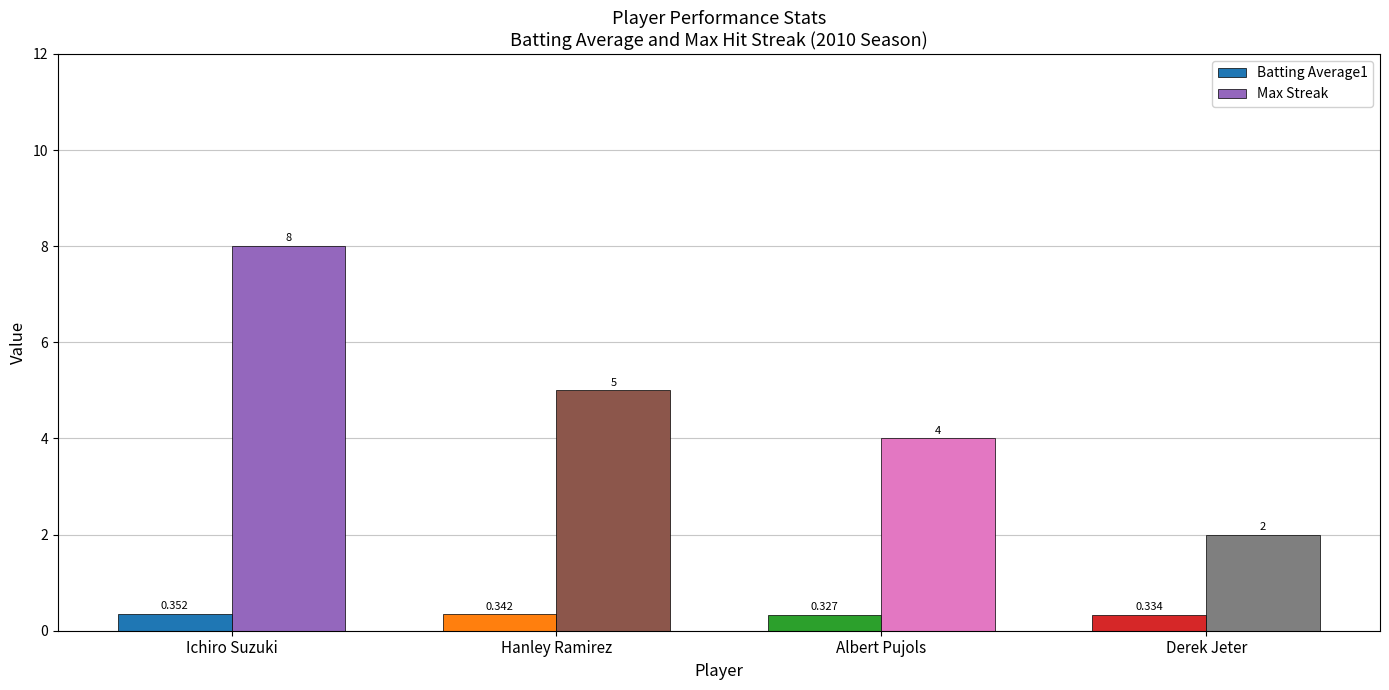

At how many categories does at least one series exceed 3?

3